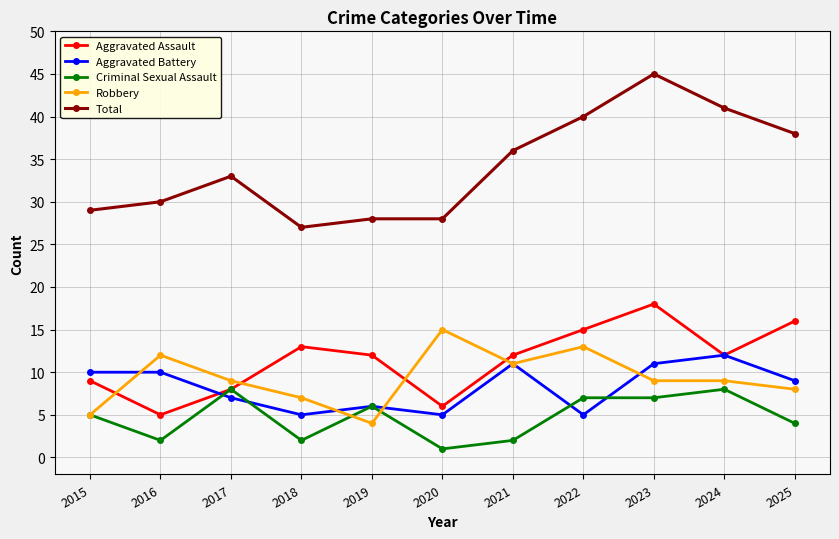

Reading right to left, extract all data points from this chart.

Aggravated Assault: 16	12	18	15	12	6	12	13	8	5	9
Aggravated Battery: 9	12	11	5	11	5	6	5	7	10	10
Criminal Sexual Assault: 4	8	7	7	2	1	6	2	8	2	5
Robbery: 8	9	9	13	11	15	4	7	9	12	5
Total: 38	41	45	40	36	28	28	27	33	30	29